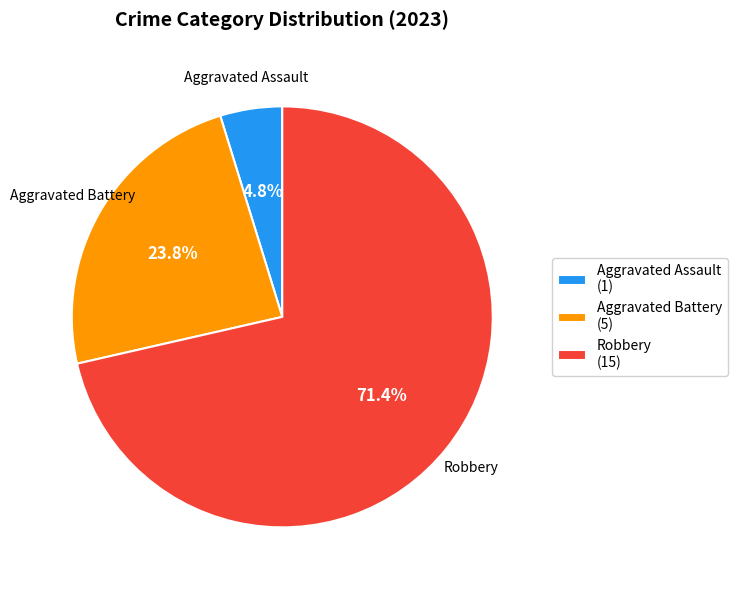

Rank the categories by value from highest to lowest.

Robbery (15), Aggravated Battery (5), Aggravated Assault (1)